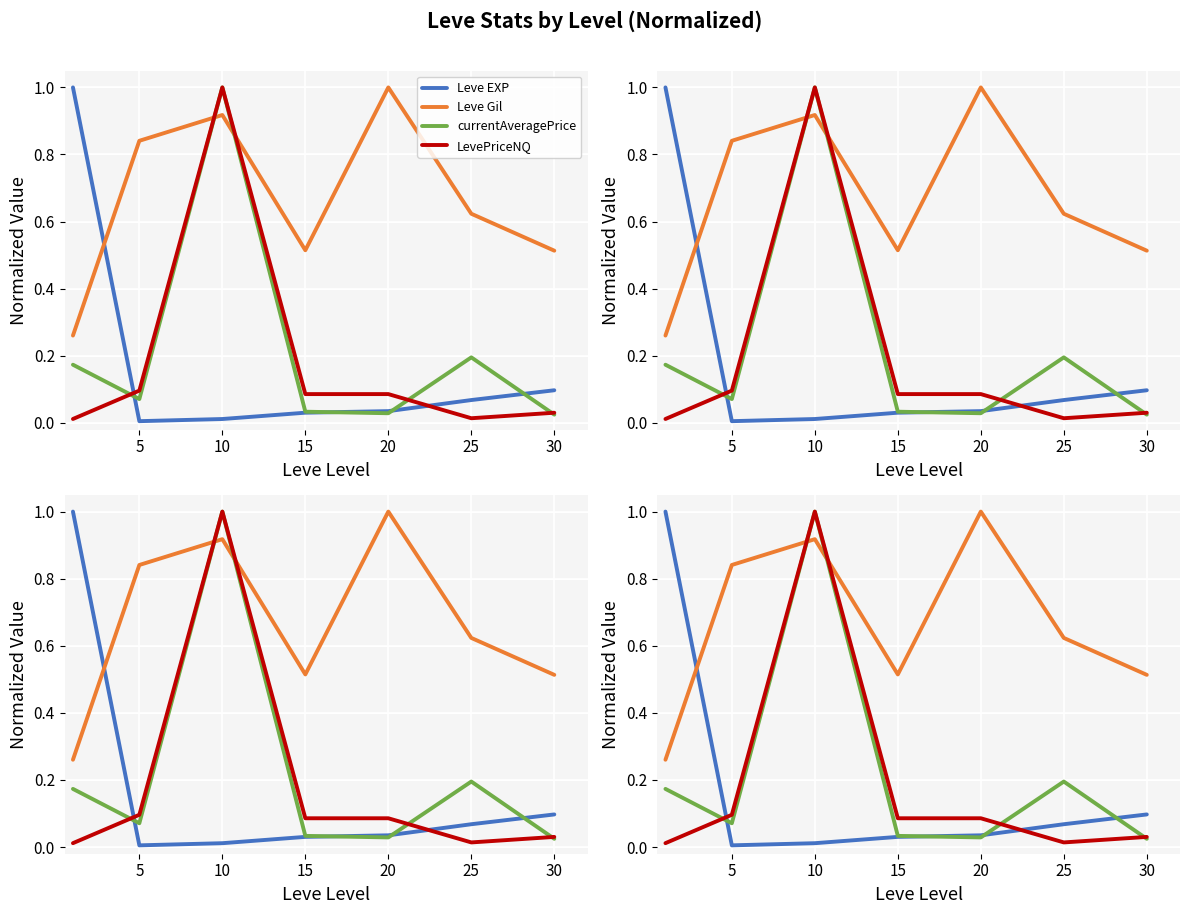

Is it true that currentAveragePrice equals 0.0 at 30?

True